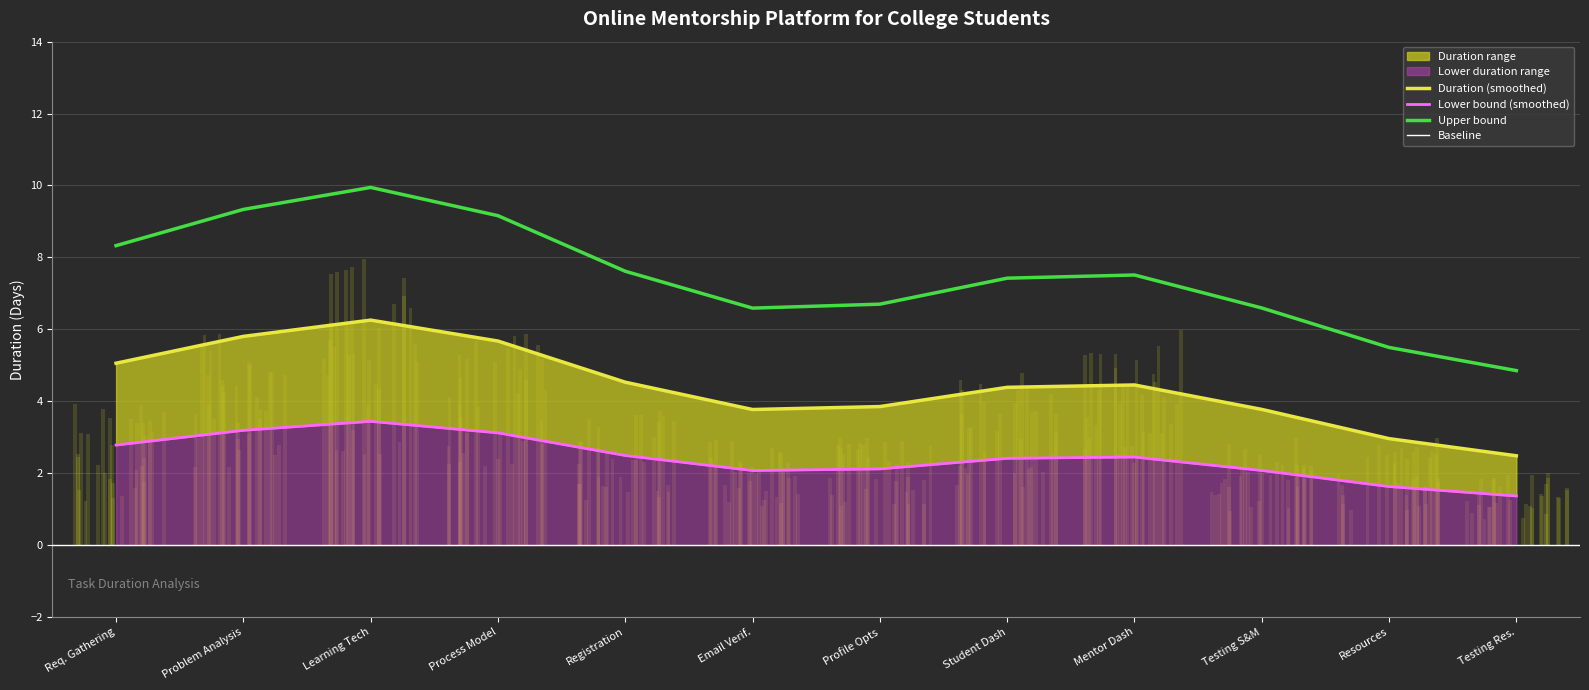

Reading left to right, what are all the values shown in this chart?

4	6	8	6	4	3	3	5	6	3	3	2